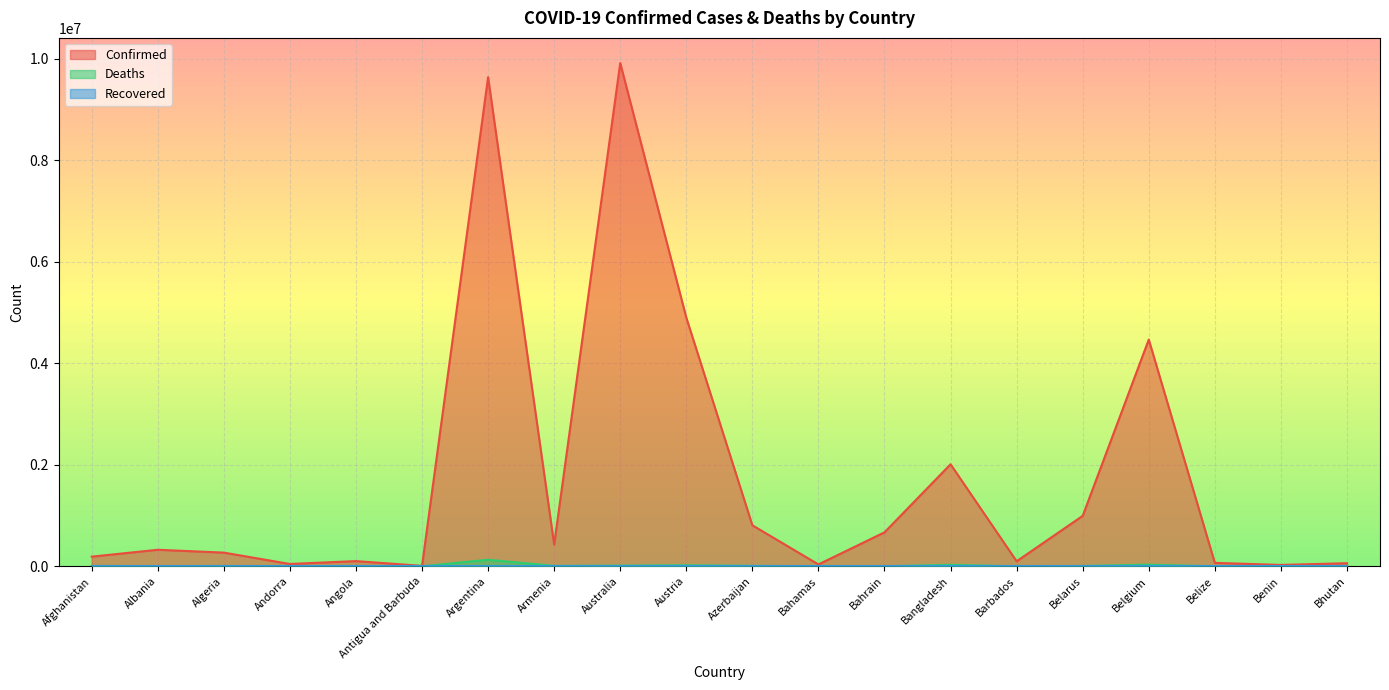

True or false: Deaths and Confirmed cross at least once.

False